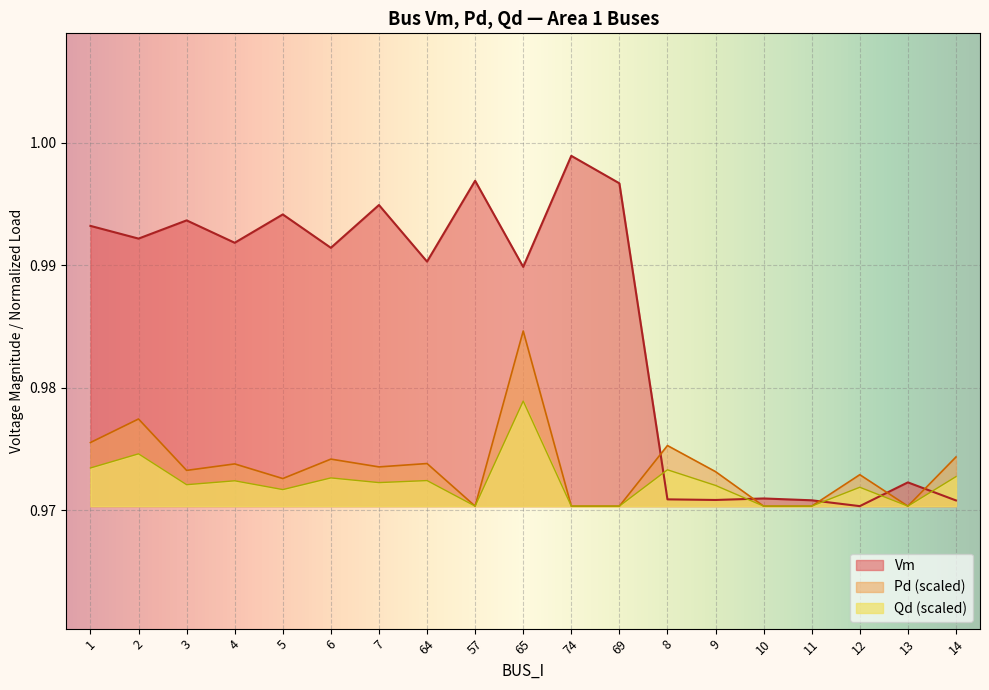

True or false: Pd and Vm cross at least once.

True